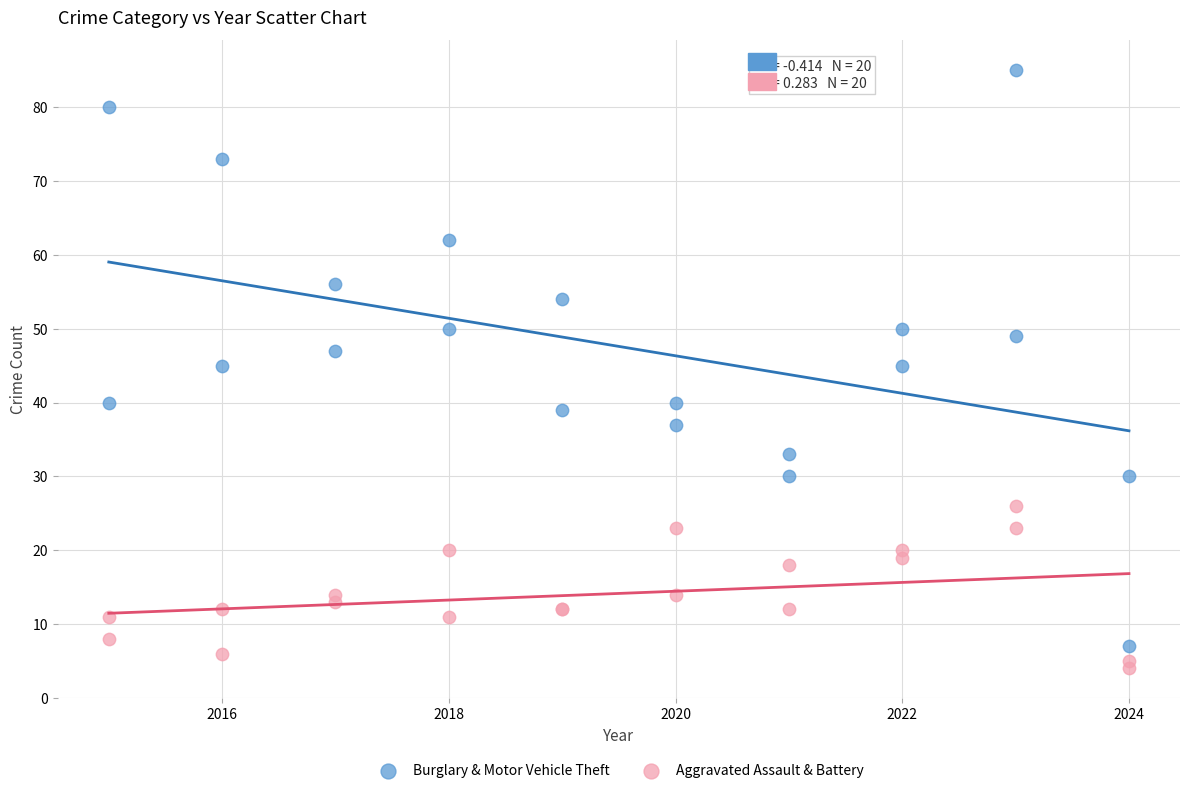

Which series has the widest spread of Y values?

Burglary & Motor Vehicle Theft